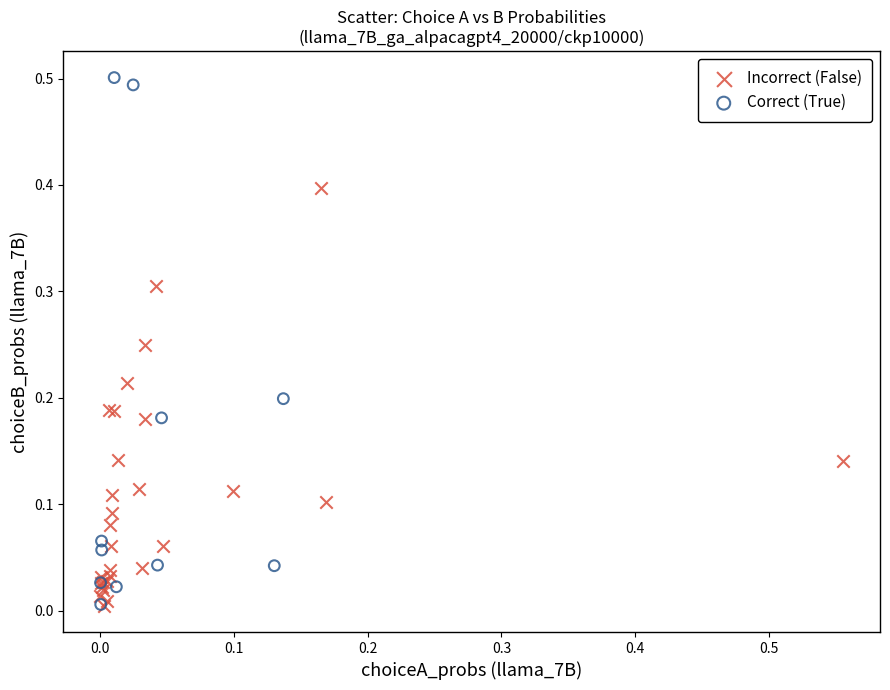

Which series has the widest spread of Y values?

Correct (True)